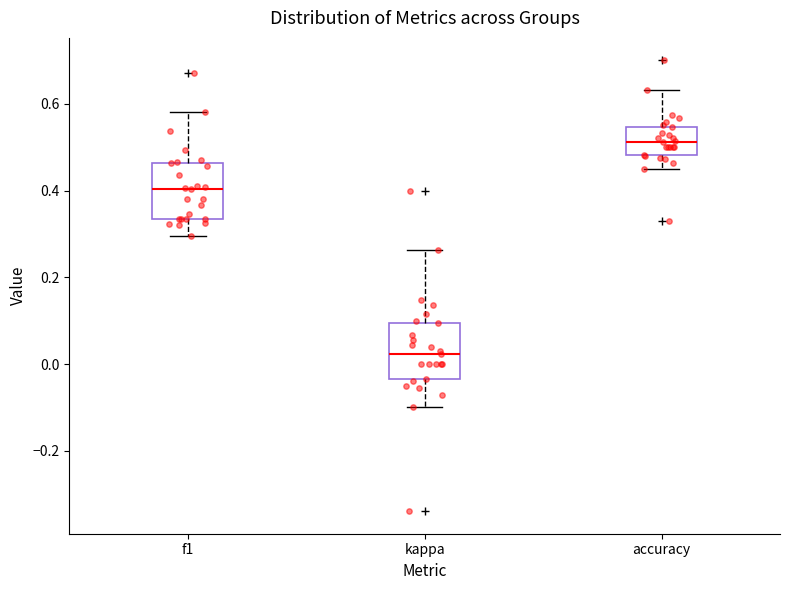

Reading left to right, read every box against the y-axis: the position of its median line, the range the box covers, and the ends of its whiskers. The values are not printed on the chart, so give them approximately, as read against the axis.

f1: median 0.40, box 0.34 to 0.46, whiskers 0.30 to 0.58
kappa: median 0.02, box -0.04 to 0.10, whiskers -0.10 to 0.26
accuracy: median 0.52, box 0.48 to 0.54, whiskers 0.46 to 0.64